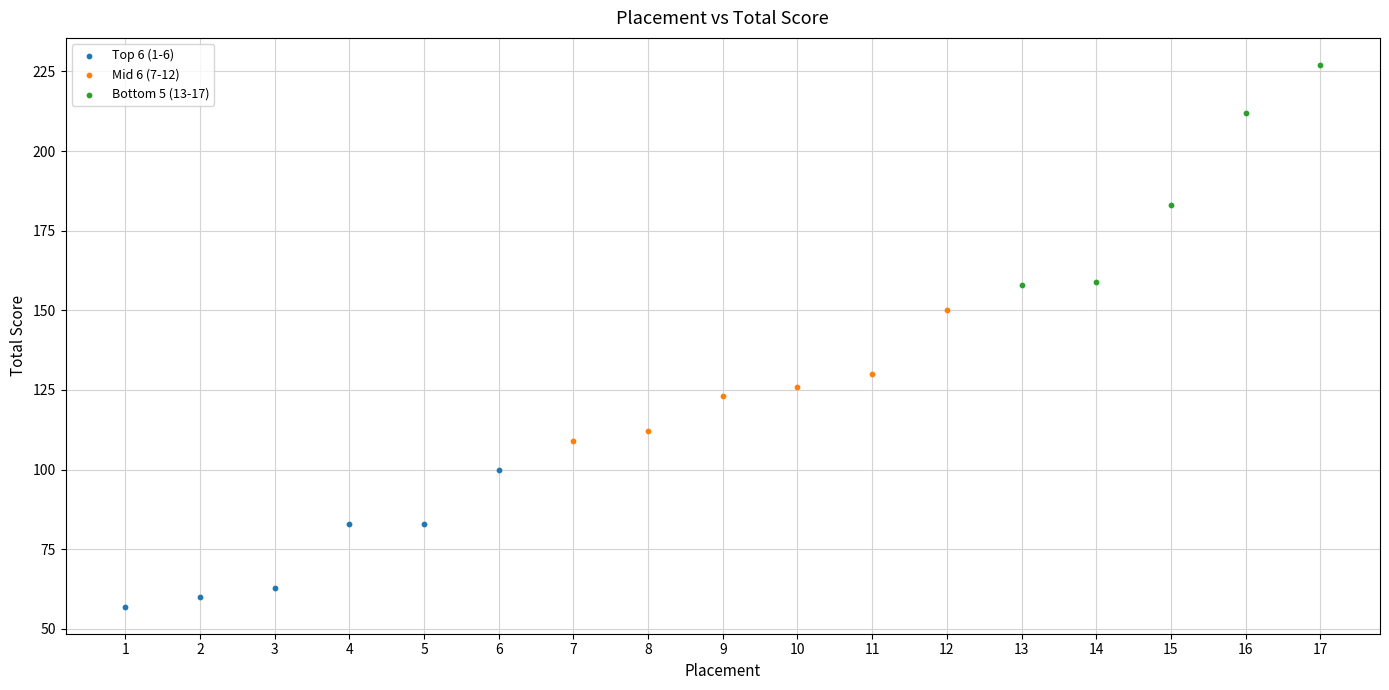

Which series reaches the minimum Y coordinate?

Top 6 (1-6)